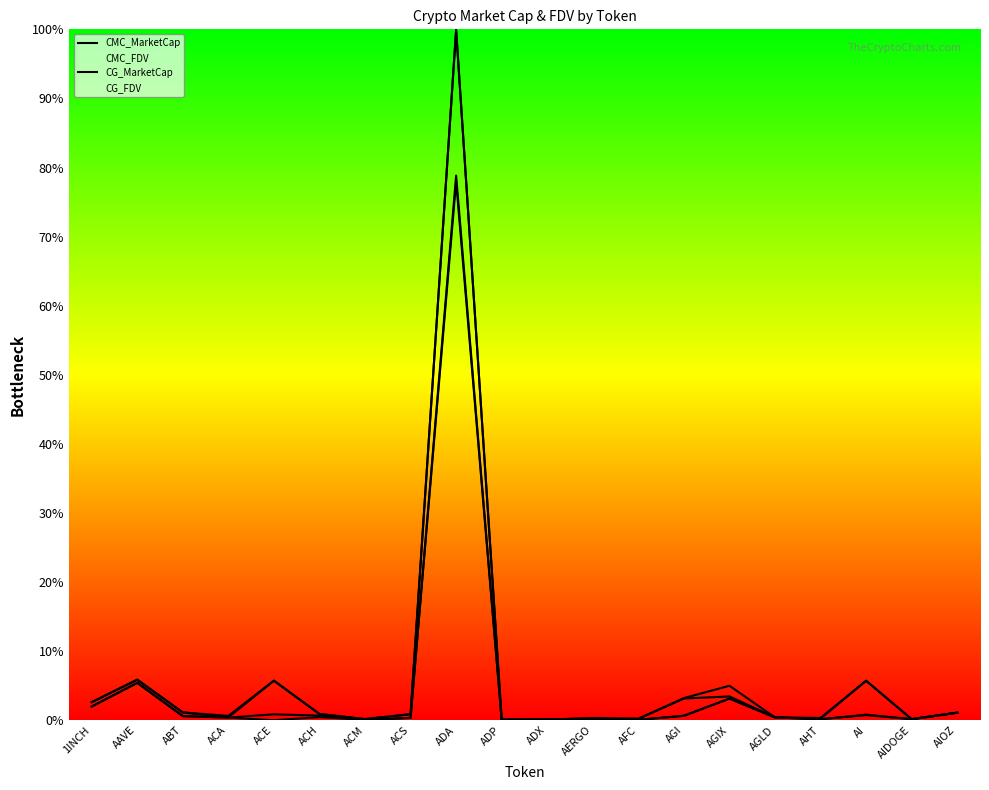

True or false: CG_FDV has a value of 0.0 at AGLD.

True